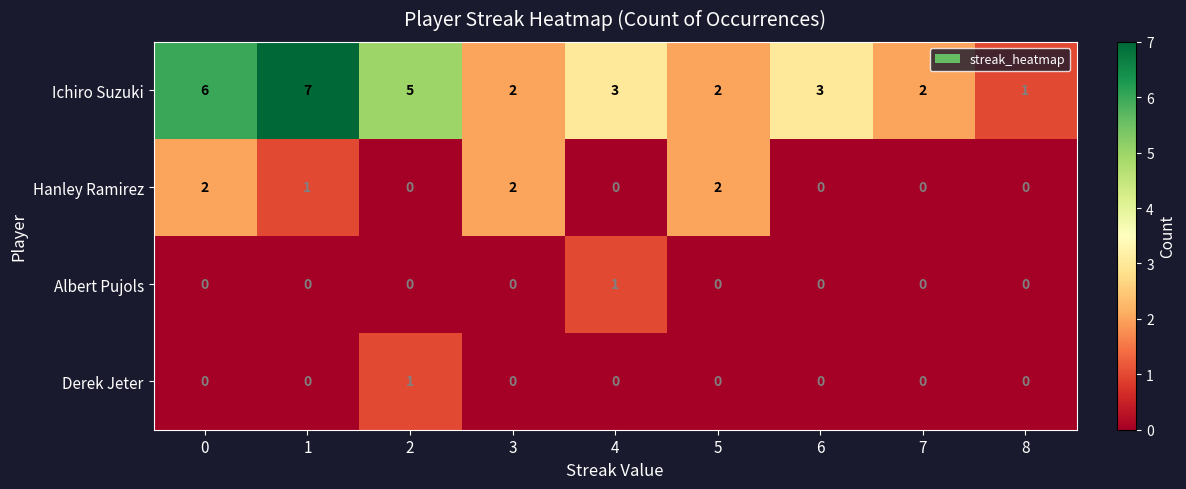

True or false: Ichiro Suzuki has a value of 0 at 8.

False